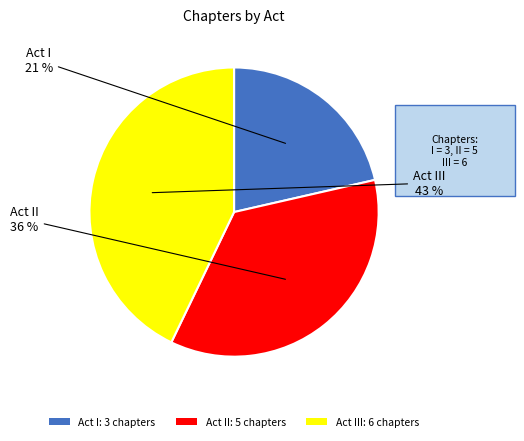

To the nearest percent, what is the combined percentage of Act III: 6 chapters and Act II: 5 chapters?

79%